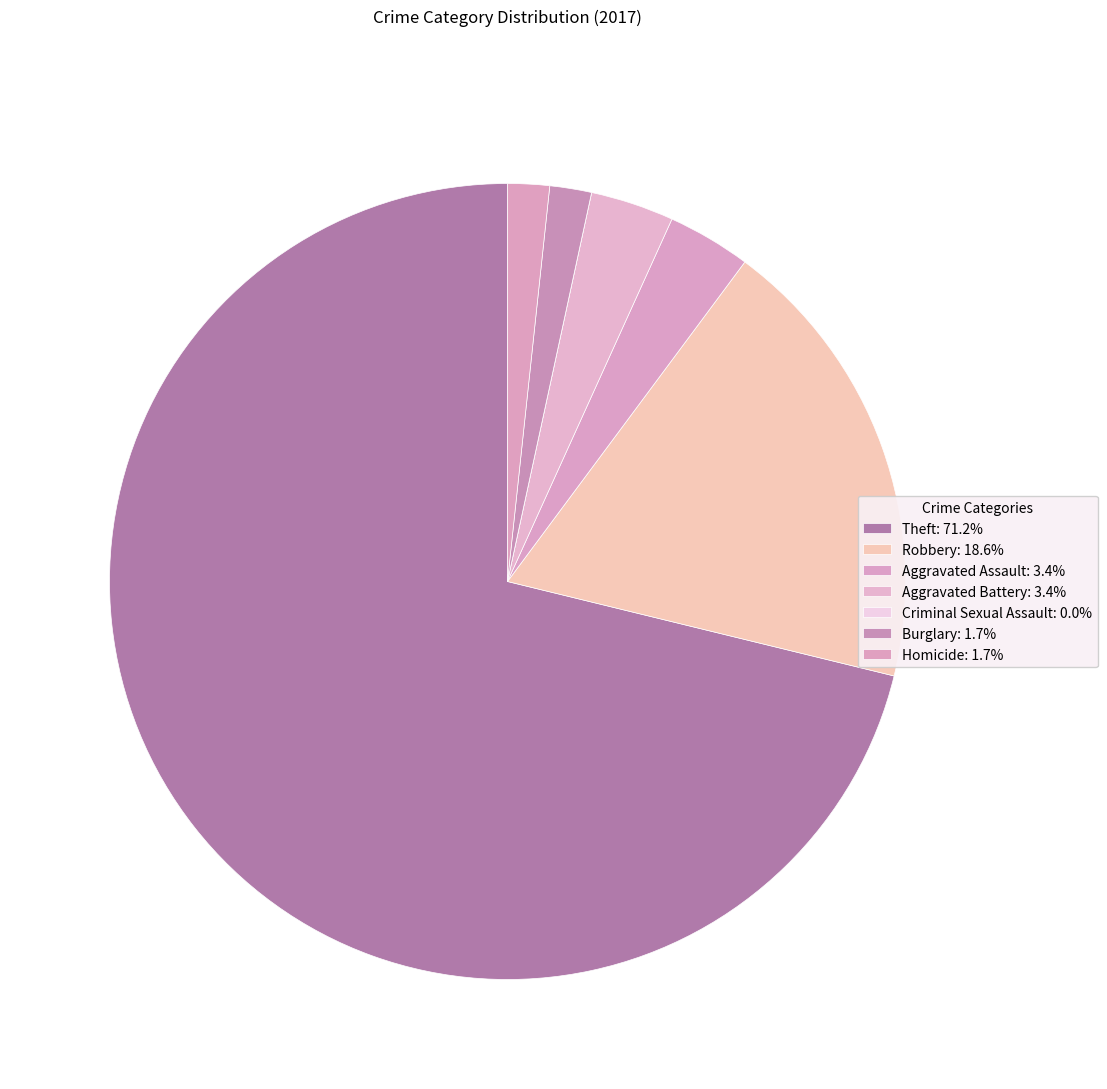

What is the smallest slice in the pie chart?

Criminal Sexual Assault